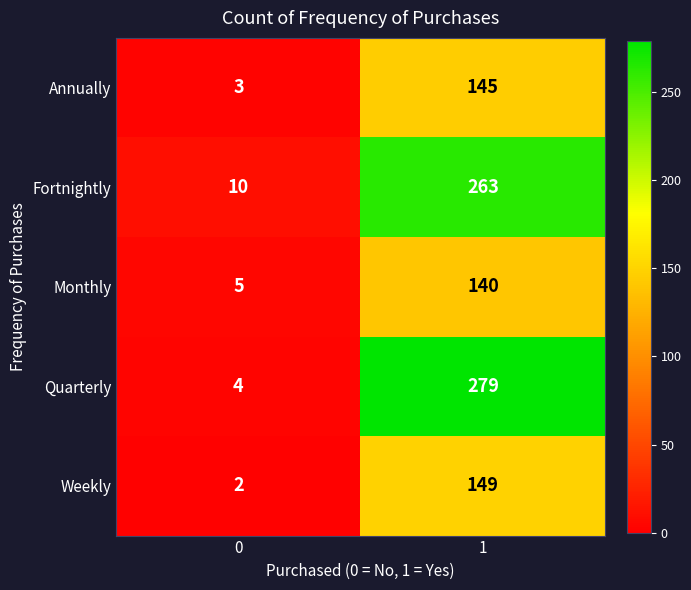

What is the maximum value shown in the chart?

279